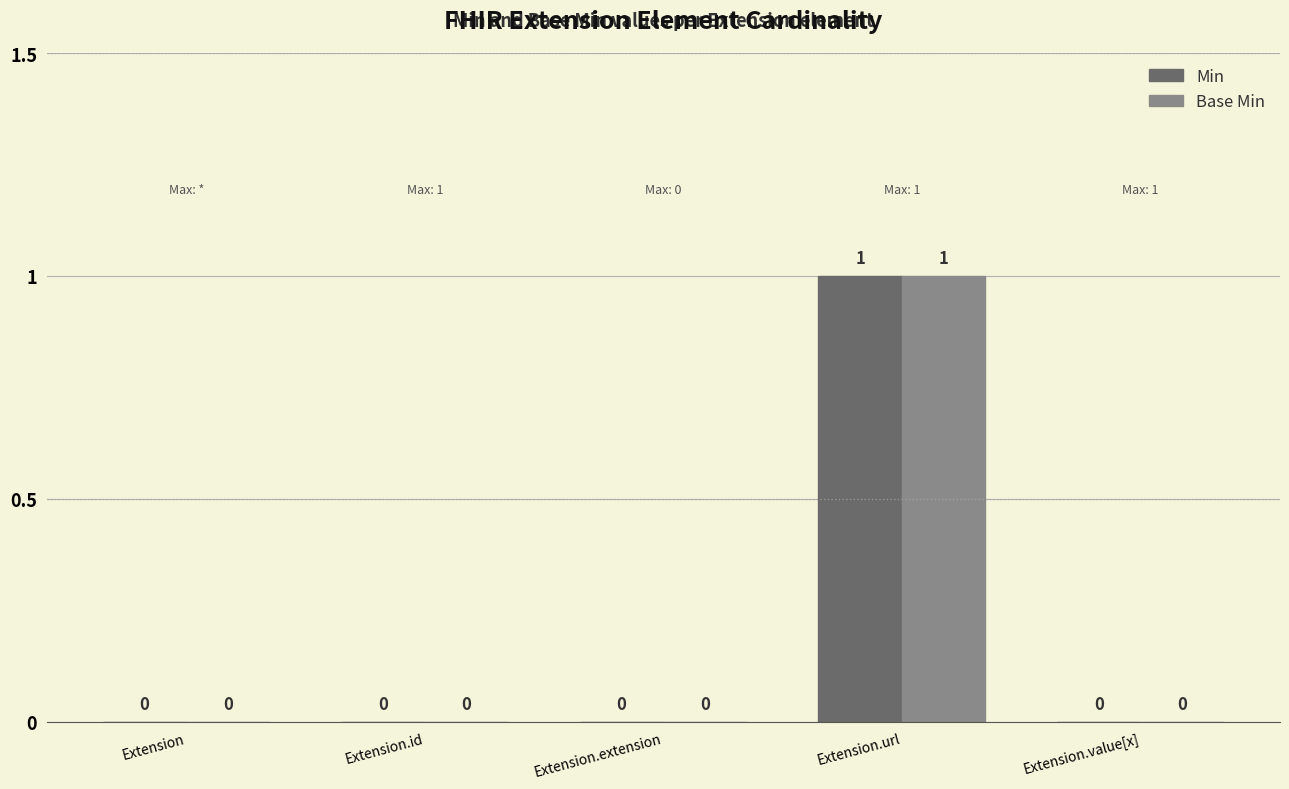

At which label does Base Min reach its peak?

Extension.url